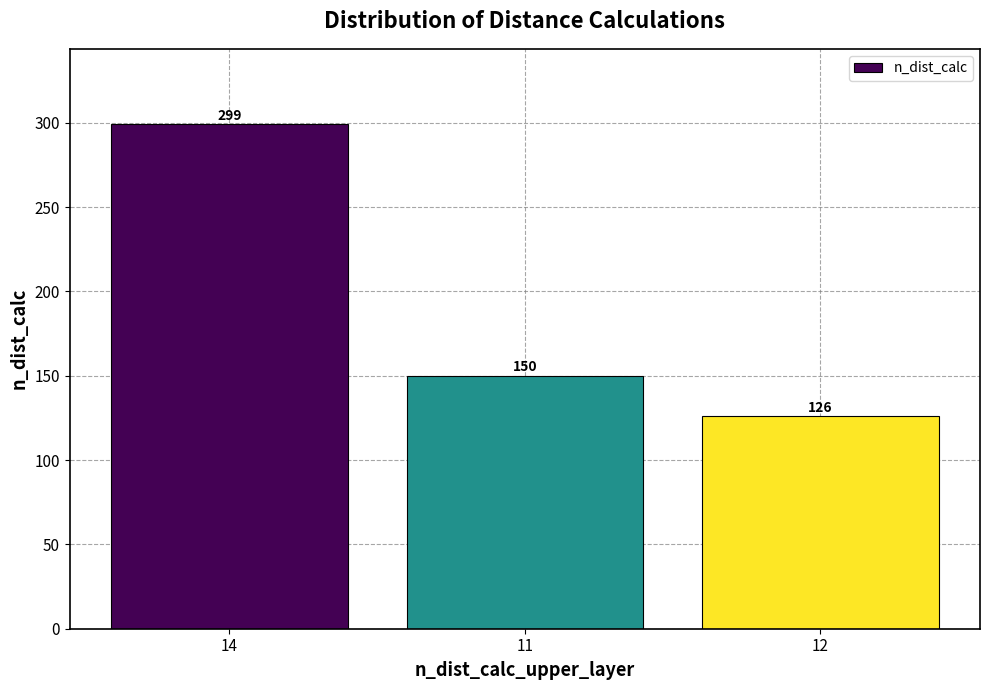

Is it true that the value at 14 is 164?

False